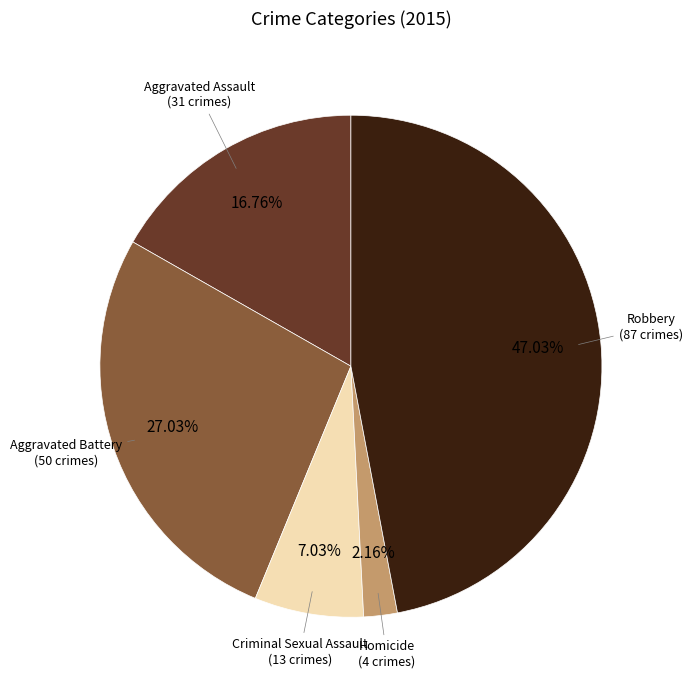

Which category has the smallest portion of the pie?

Homicide